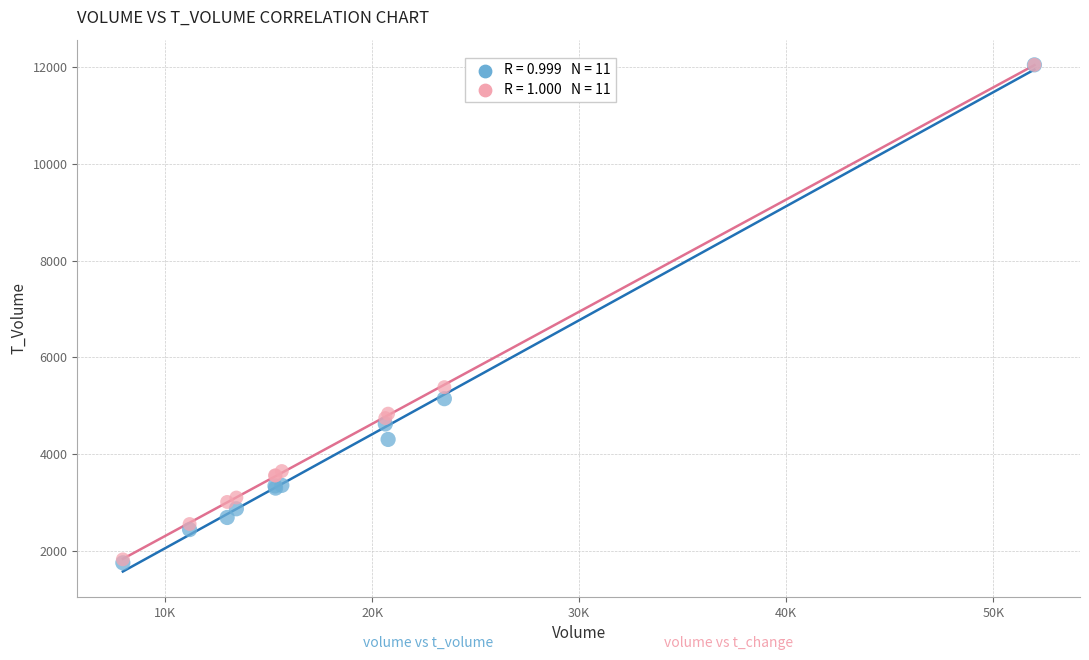

Across all series, what Y value is closest to 6898?

5383.3